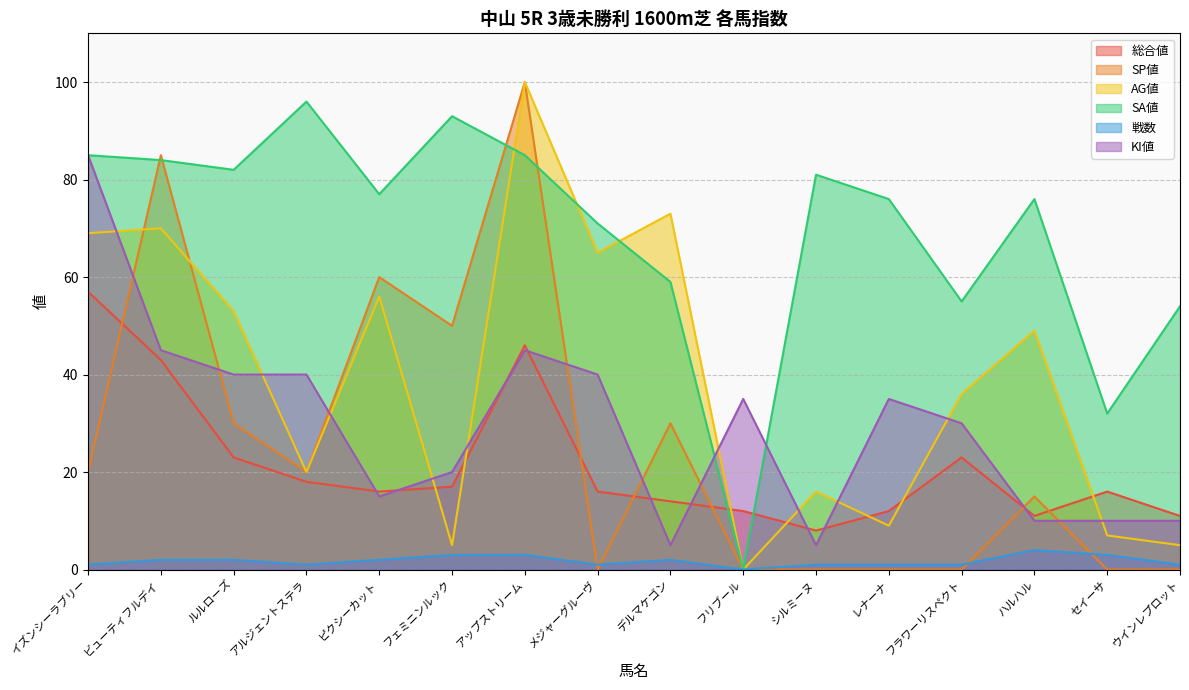

At which category is the sum across all series the highest?

アップストリーム